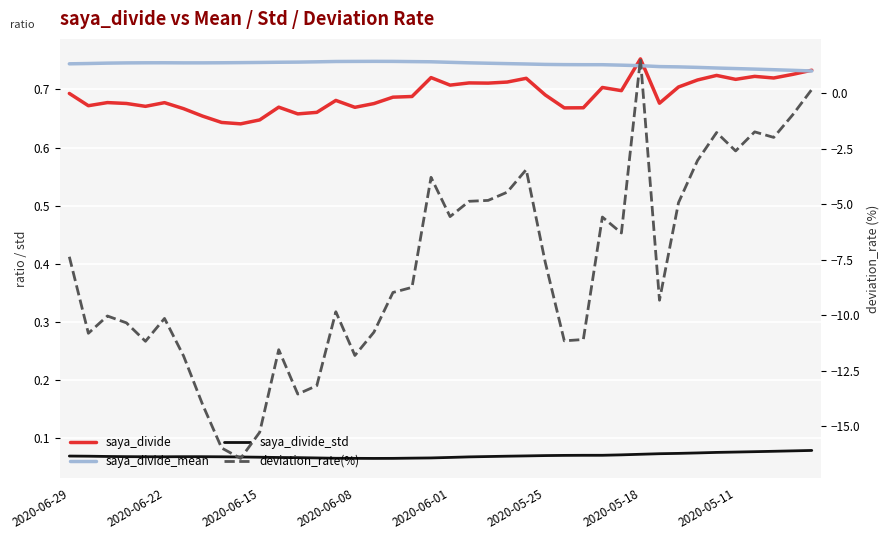

What is the value of the deviation_rate(%) point at the 29th from the left?

-5.6